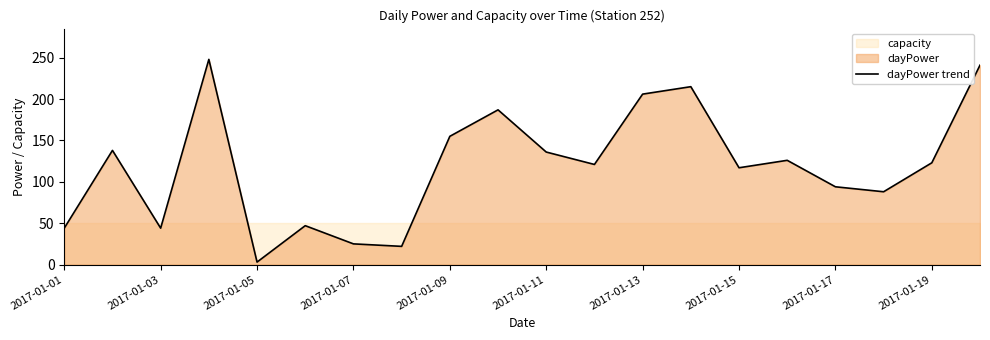

What is the average value?

119